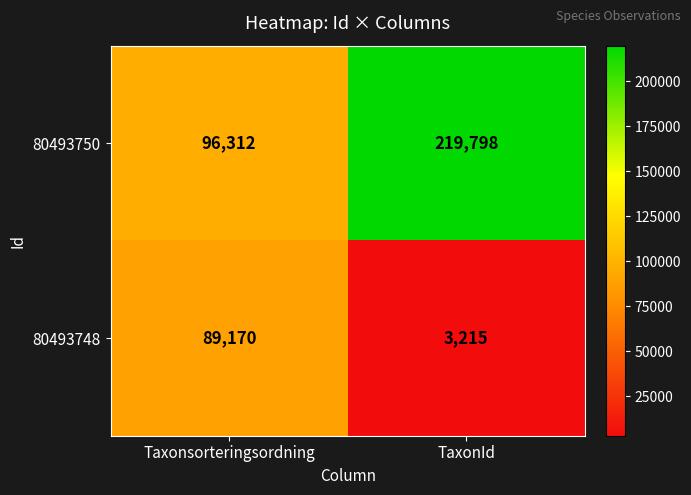

What is the total value across all series at TaxonId?

223013